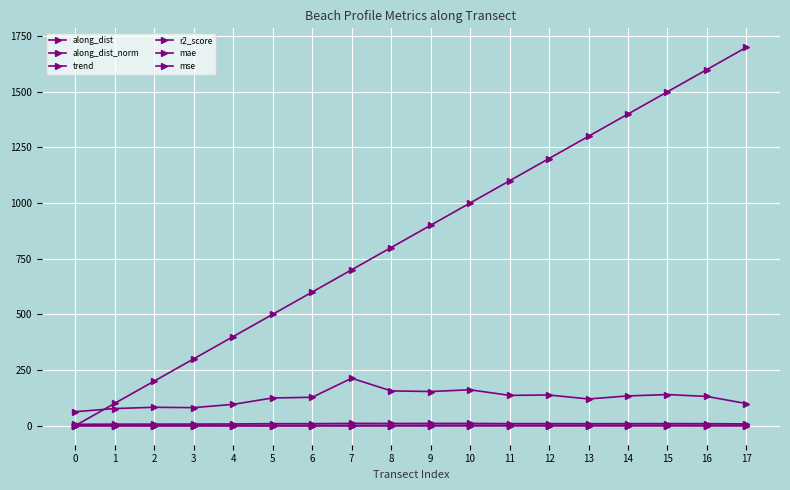

Where is the first local minimum for mse?

3